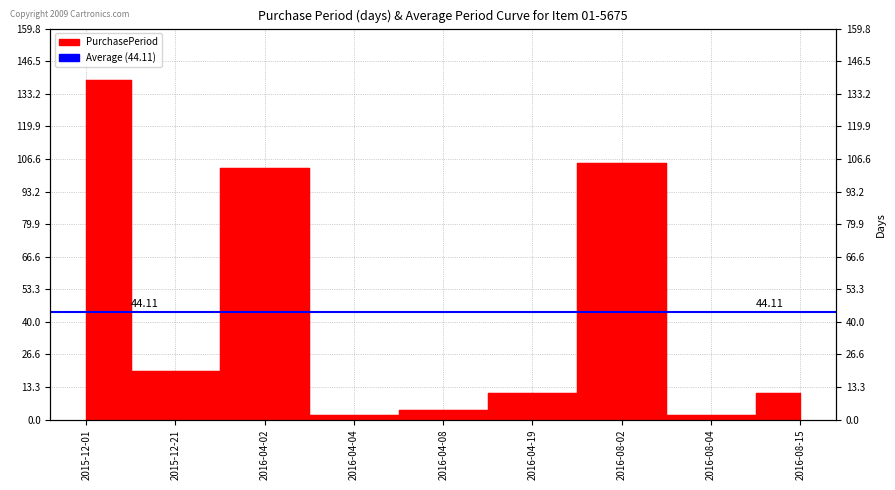

Which has a higher value, 2016-04-08 or 2016-04-02?

2016-04-02